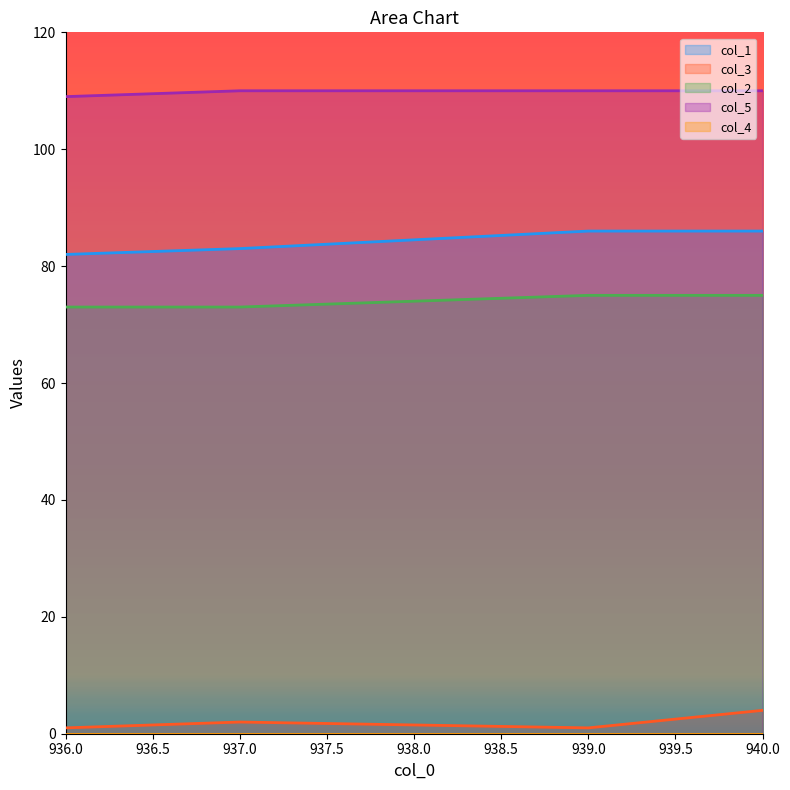

Rank the series by their maximum value, from lowest to highest.

col_3, col_2, col_1, col_5